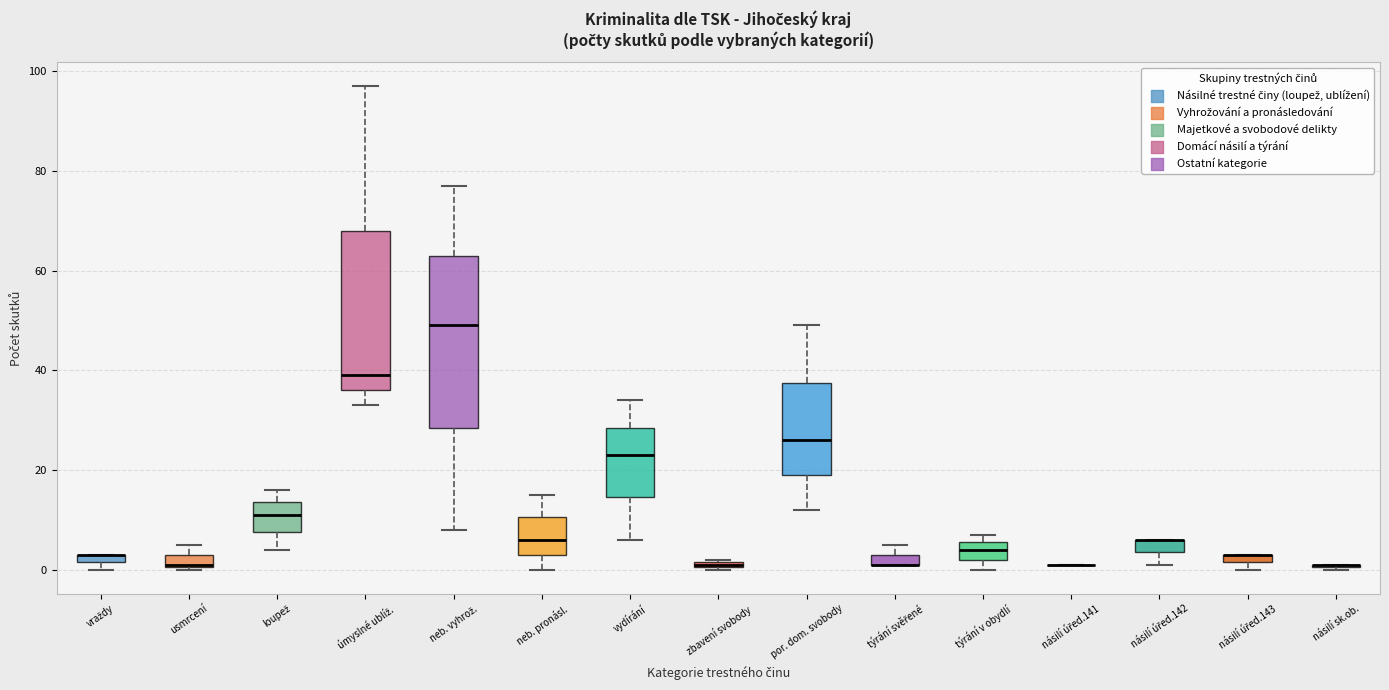

Where is the upper edge of the box for vraždy on the y-axis? The values are not printed on the chart, so give them approximately, as read against the axis.

4